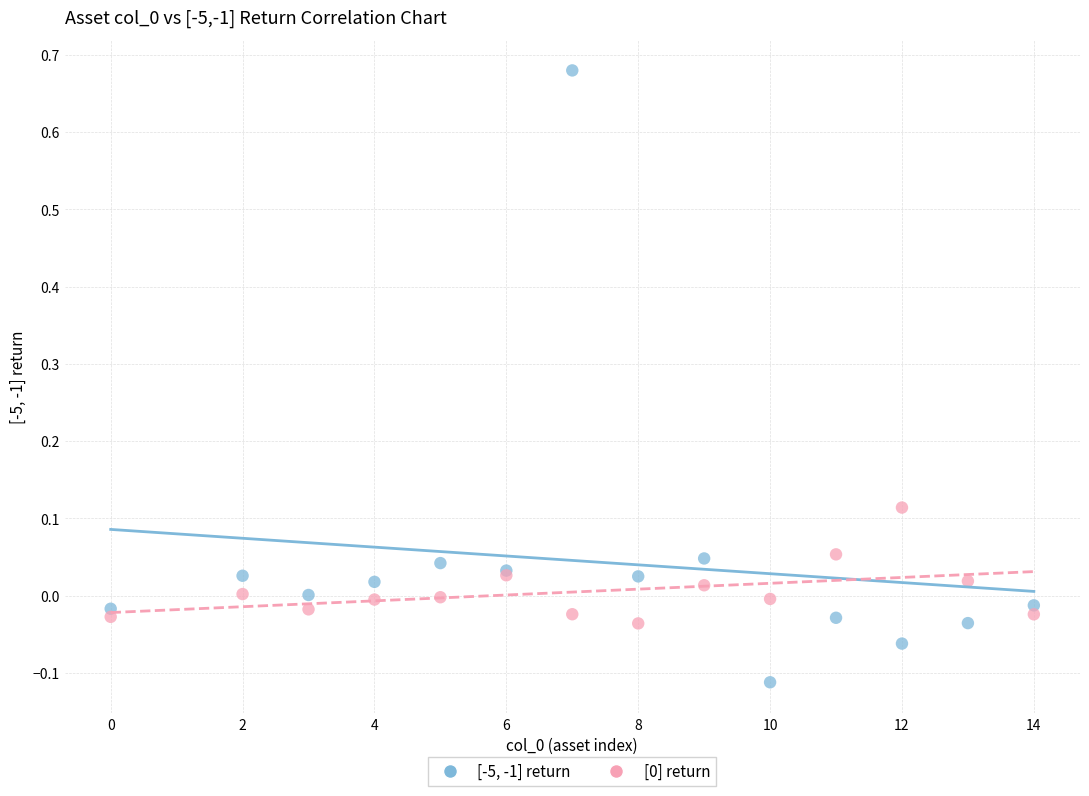

Which series reaches the maximum Y coordinate?

[-5, -1] return